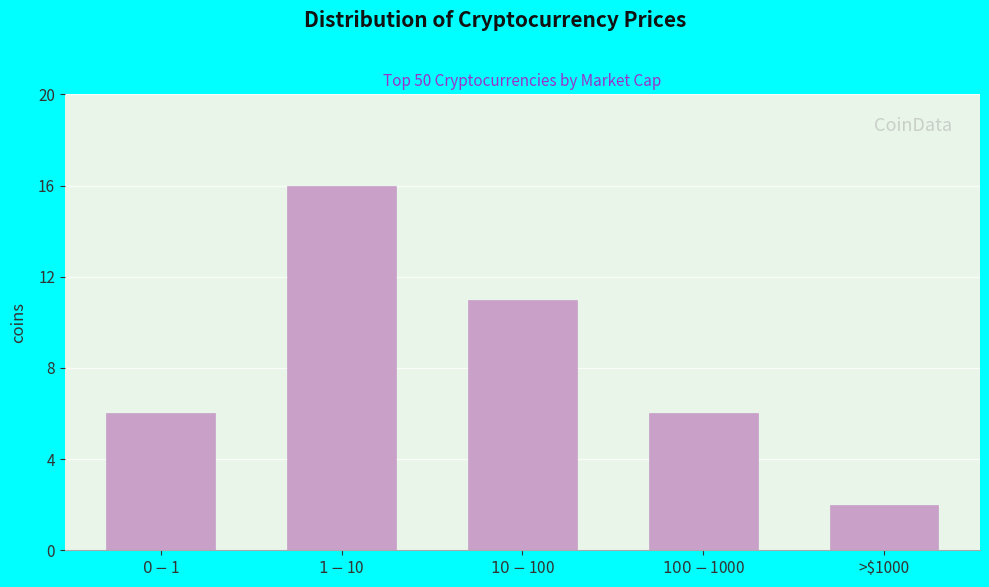

Reading left to right, what are all the values shown in this chart?

6	16	11	6	2